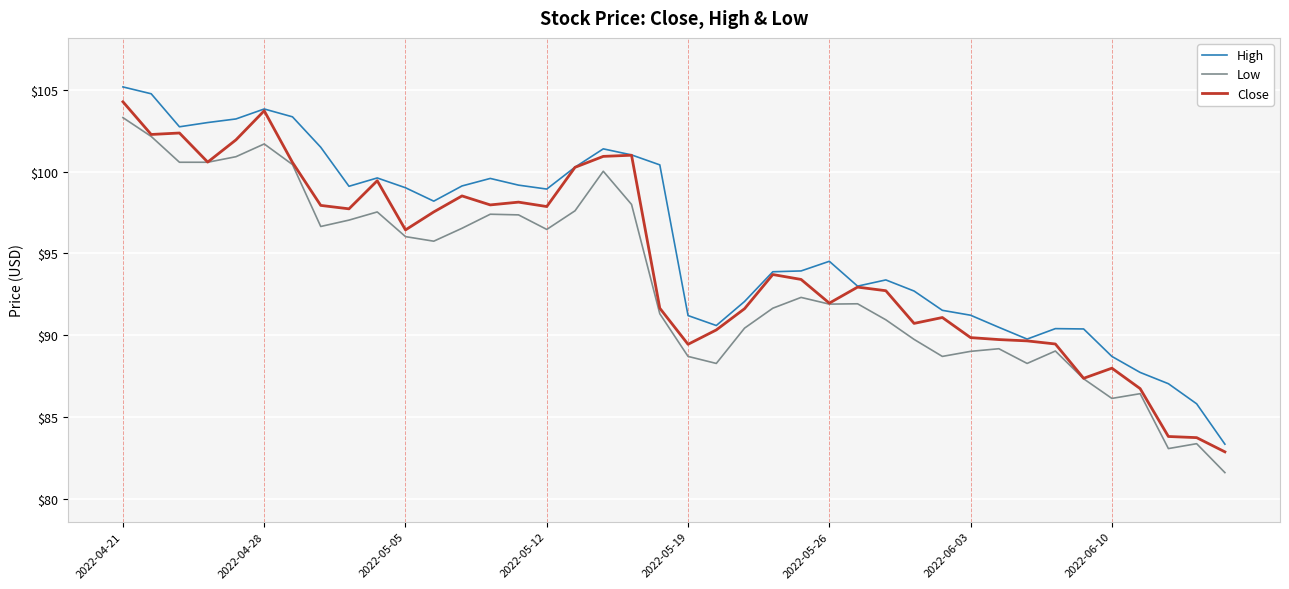

True or false: Low and High intersect in this chart.

False